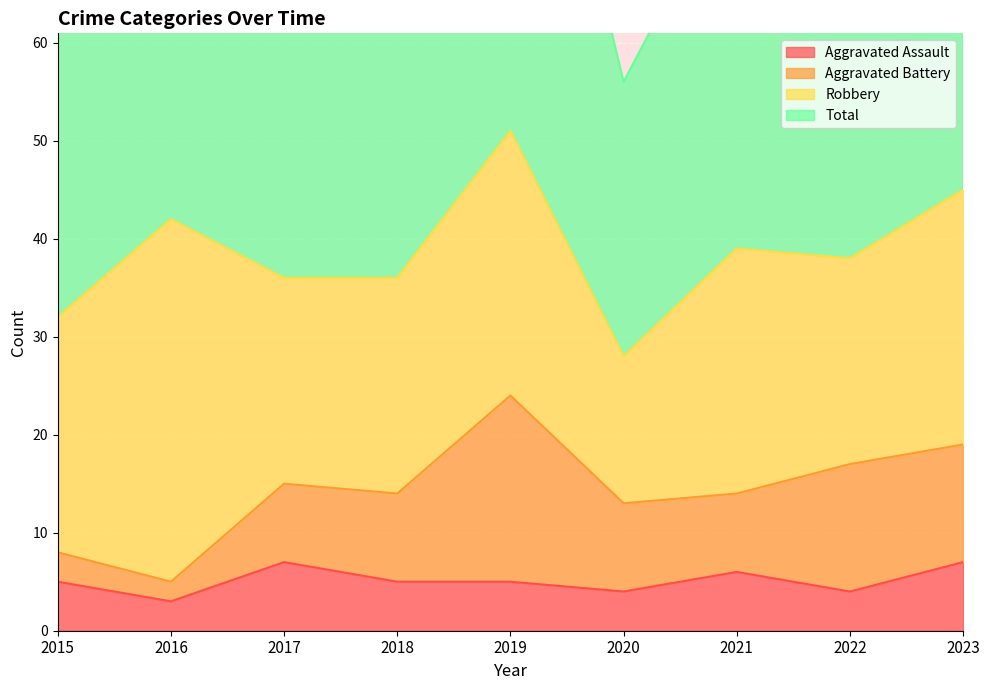

How many interior local valleys does the Aggravated Assault series have?

3